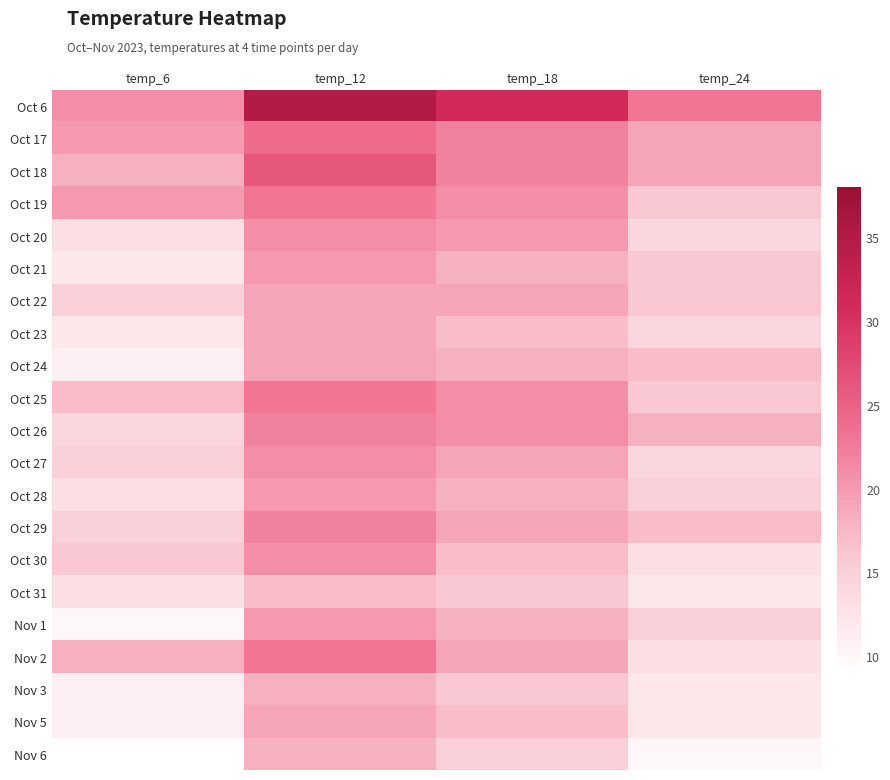

Reading left to right, extract all data points from this chart.

Oct 6: temp_6=21	temp_12=35	temp_18=31	temp_24=23
Oct 17: temp_6=20	temp_12=24	temp_18=22	temp_24=19
Oct 18: temp_6=18	temp_12=26	temp_18=22	temp_24=19
Oct 19: temp_6=20	temp_12=23	temp_18=21	temp_24=16
Oct 20: temp_6=13	temp_12=21	temp_18=20	temp_24=14
Oct 21: temp_6=12	temp_12=20	temp_18=18	temp_24=16
Oct 22: temp_6=15	temp_12=19	temp_18=19	temp_24=16
Oct 23: temp_6=12	temp_12=19	temp_18=17	temp_24=14
Oct 24: temp_6=11	temp_12=19	temp_18=18	temp_24=17
Oct 25: temp_6=17	temp_12=23	temp_18=21	temp_24=16
Oct 26: temp_6=14	temp_12=22	temp_18=21	temp_24=18
Oct 27: temp_6=15	temp_12=21	temp_18=19	temp_24=14
Oct 28: temp_6=13	temp_12=20	temp_18=18	temp_24=15
Oct 29: temp_6=15	temp_12=22	temp_18=19	temp_24=17
Oct 30: temp_6=16	temp_12=21	temp_18=17	temp_24=13
Oct 31: temp_6=13	temp_12=17	temp_18=16	temp_24=12
Nov 1: temp_6=10	temp_12=20	temp_18=18	temp_24=15
Nov 2: temp_6=18	temp_12=23	temp_18=19	temp_24=13
Nov 3: temp_6=11	temp_12=18	temp_18=16	temp_24=12
Nov 5: temp_6=11	temp_12=19	temp_18=17	temp_24=12
Nov 6: temp_6=9	temp_12=18	temp_18=15	temp_24=10